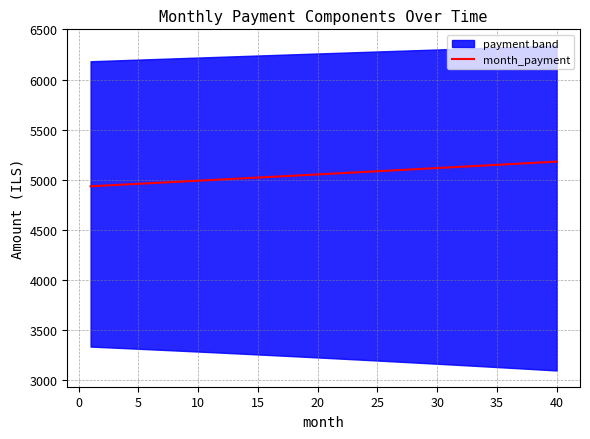

The value of month_payment at 20 is 3112.3. True or false?

False